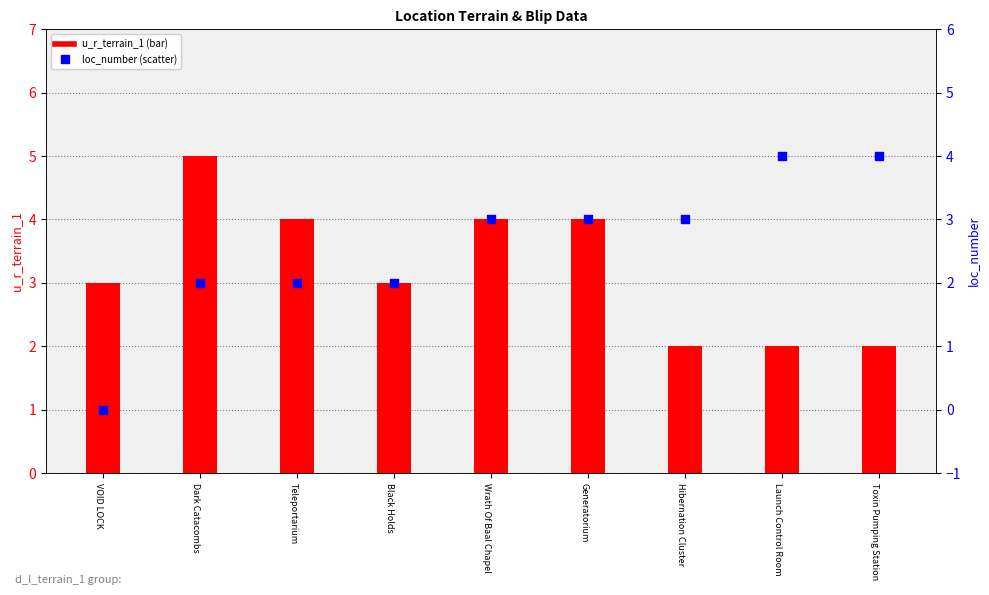

At which category is the sum across all series the highest?

Dark Catacombs